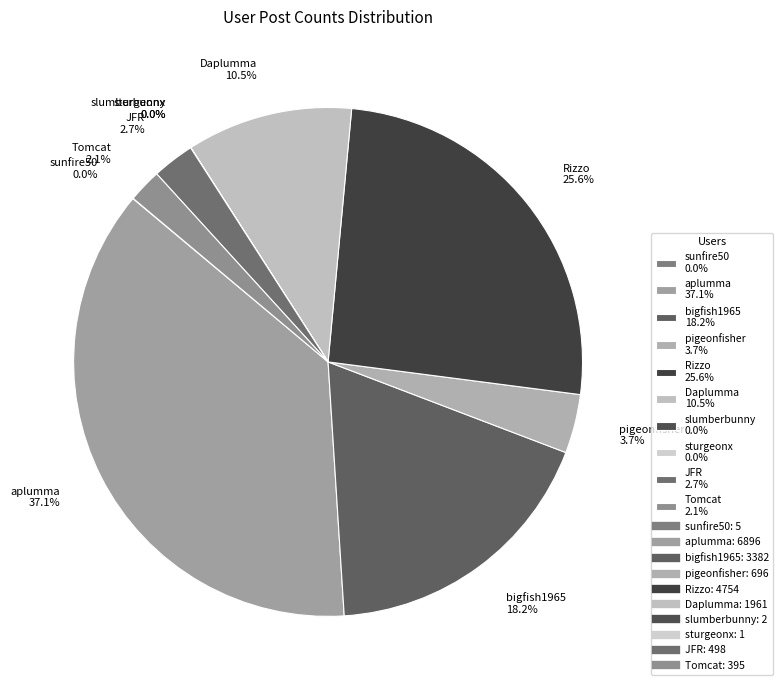

Is it true that Tomcat is 2% of the pie?

True